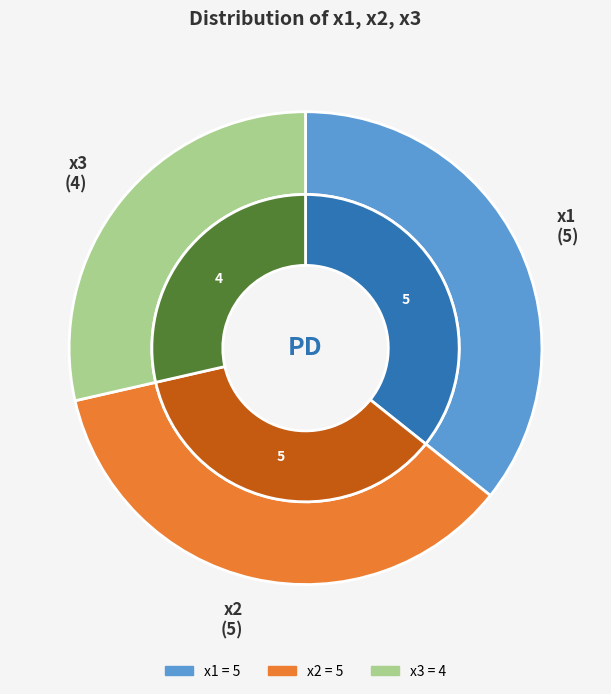

Which slice is the largest?

х1